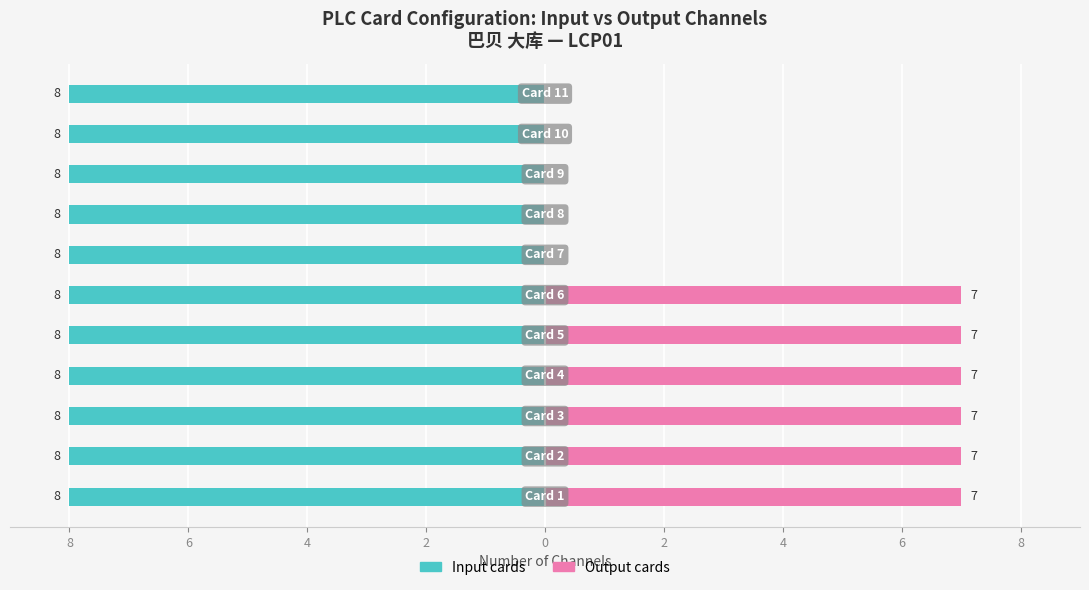

How many groups of bars are there?

11